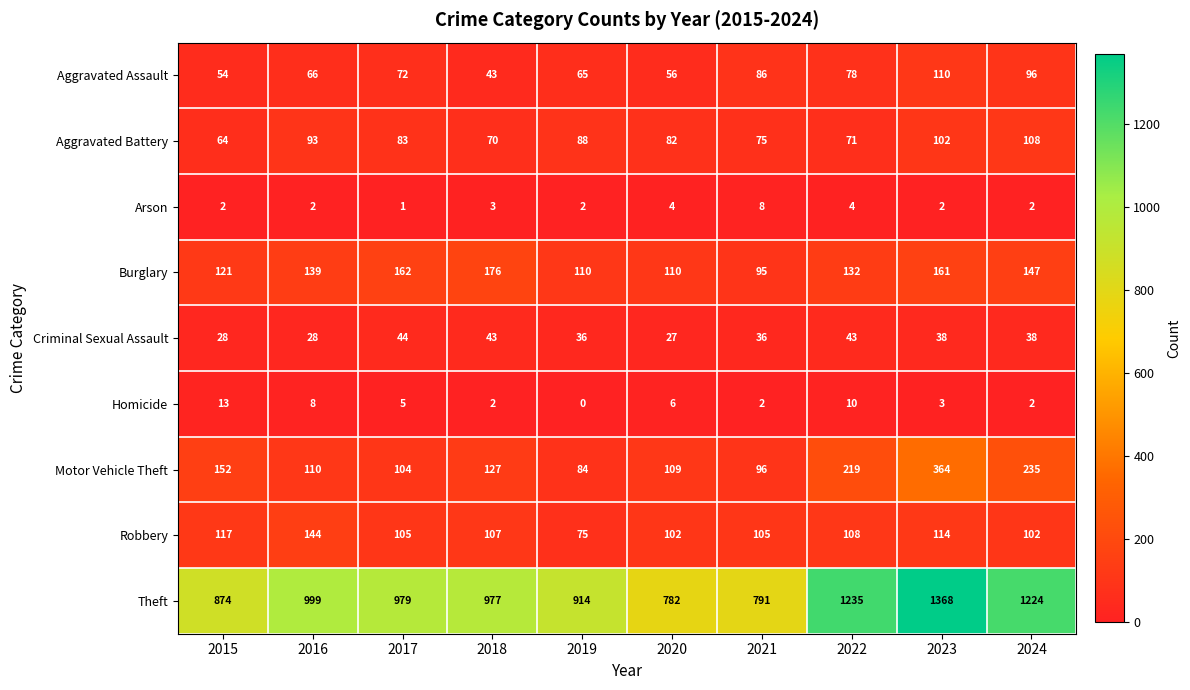

What is the greatest value displayed?

1368